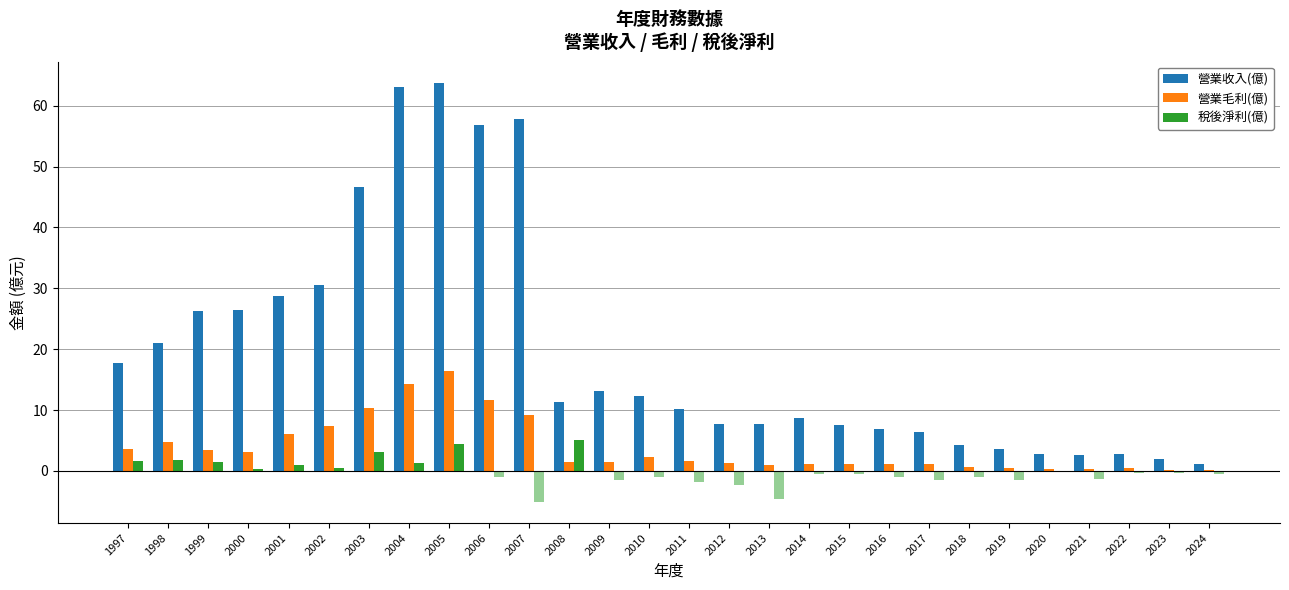

The value of 營業收入(億) at 2011 is 17.8. True or false?

False